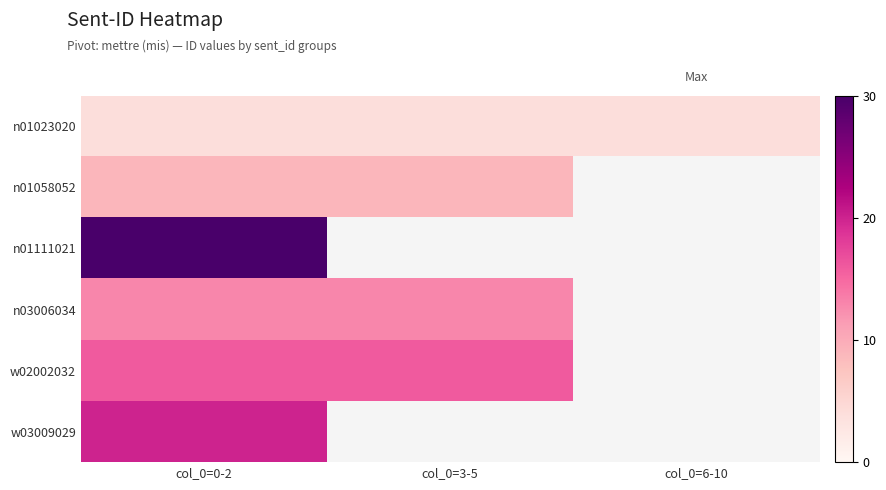

Where is w03009029 nearest to the value 20?

col_0=0-2